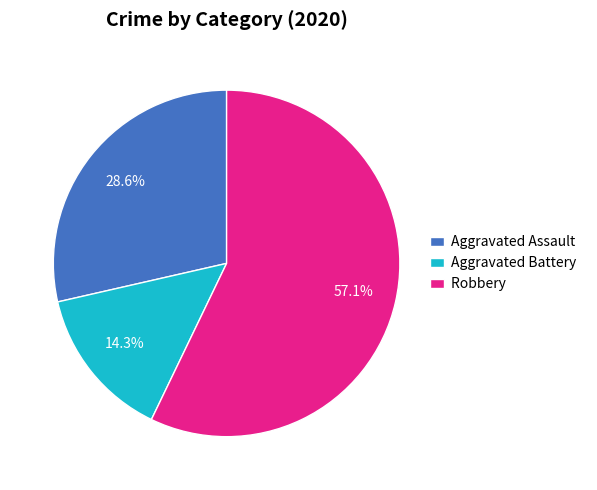

The Aggravated Battery slice represents 23% of the pie. True or false?

False